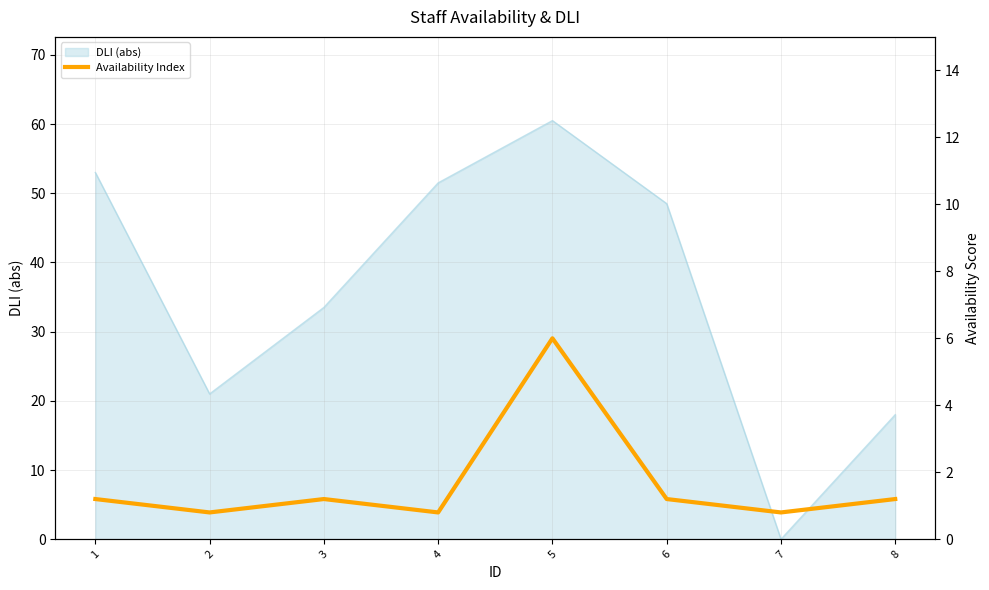

Count the number of values greater than 1.

5